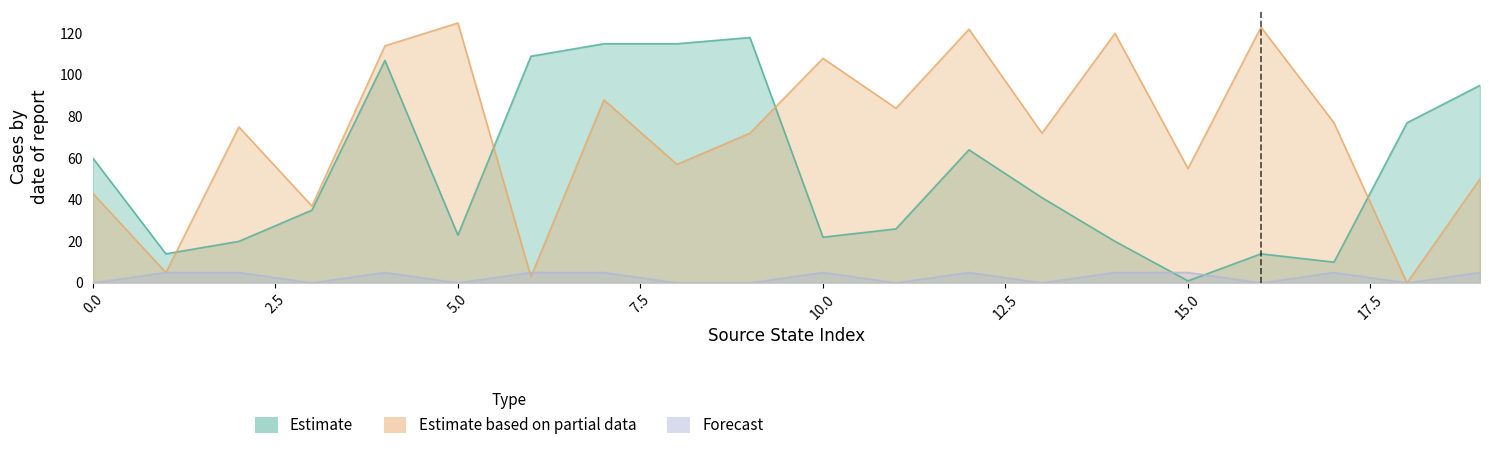

True or false: Forecast has more than 2 interior local peaks.

True